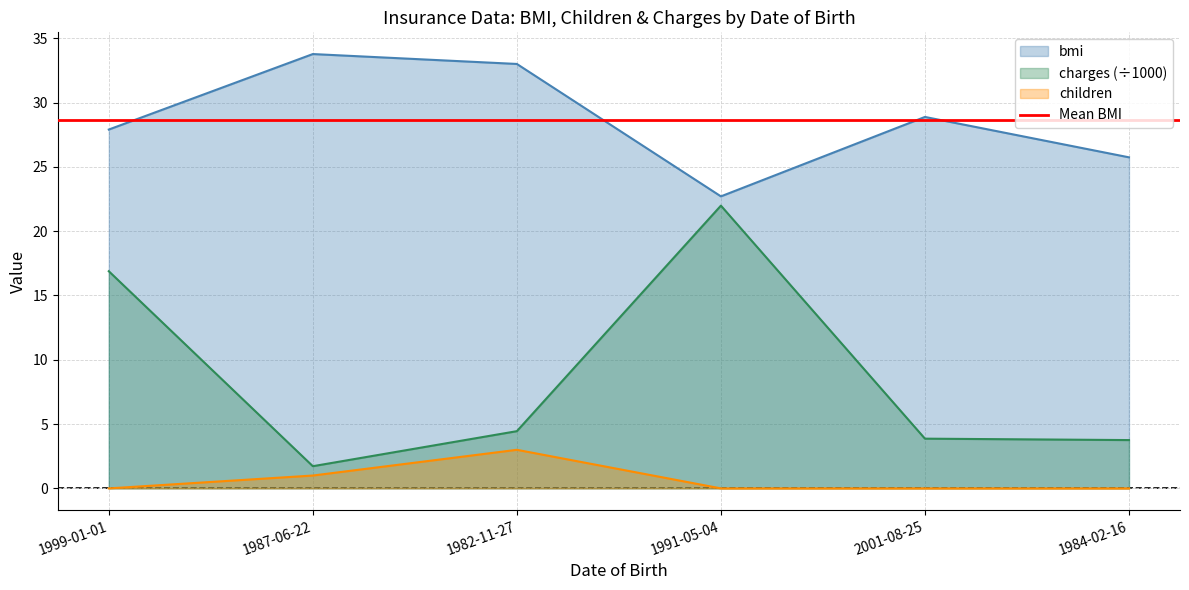

Reading left to right, transcribe all the data shown in this chart.

bmi: 1999-01-01=27.9	1987-06-22=33.8	1982-11-27=33.0	1991-05-04=22.7	2001-08-25=28.9	1984-02-16=25.7
children: 1999-01-01=0.0	1987-06-22=1.0	1982-11-27=3.0	1991-05-04=0.0	2001-08-25=0.0	1984-02-16=0.0
charges: 1999-01-01=16.9	1987-06-22=1.7	1982-11-27=4.4	1991-05-04=22.0	2001-08-25=3.9	1984-02-16=3.8